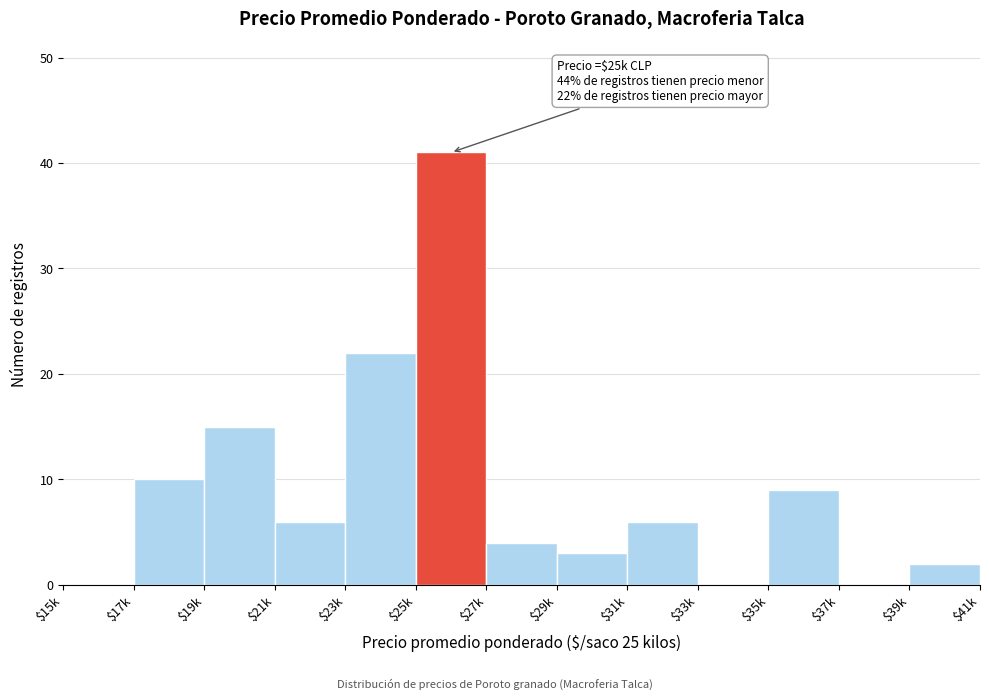

What is the sum of all values?

118